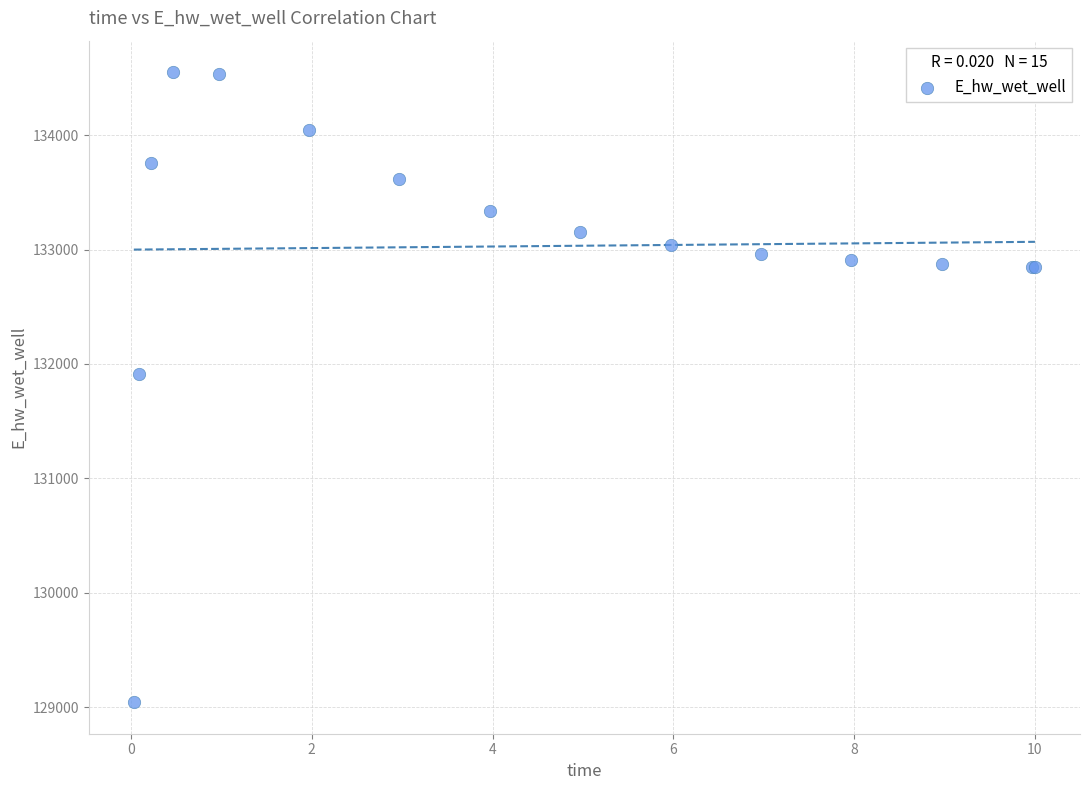

What Y value in the scatter plot is closest to 131796?

131916.5